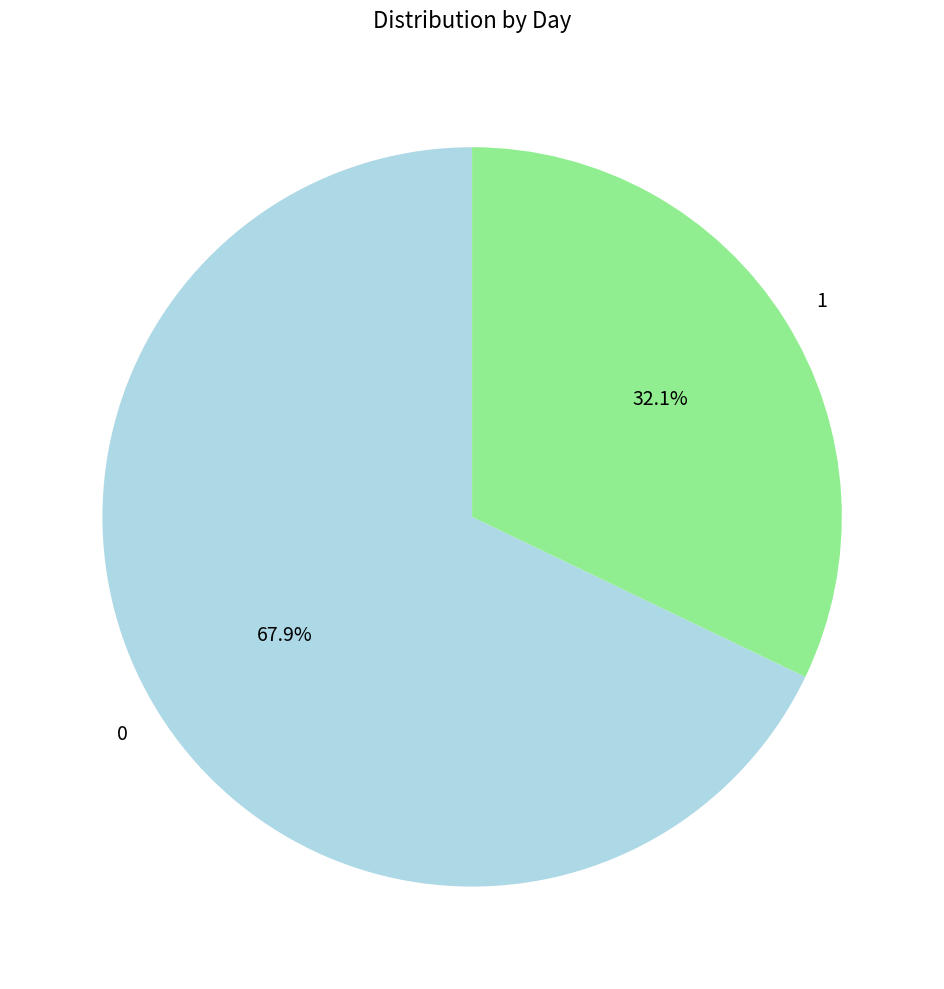

To the nearest percent, what portion does 0 represent?

68%